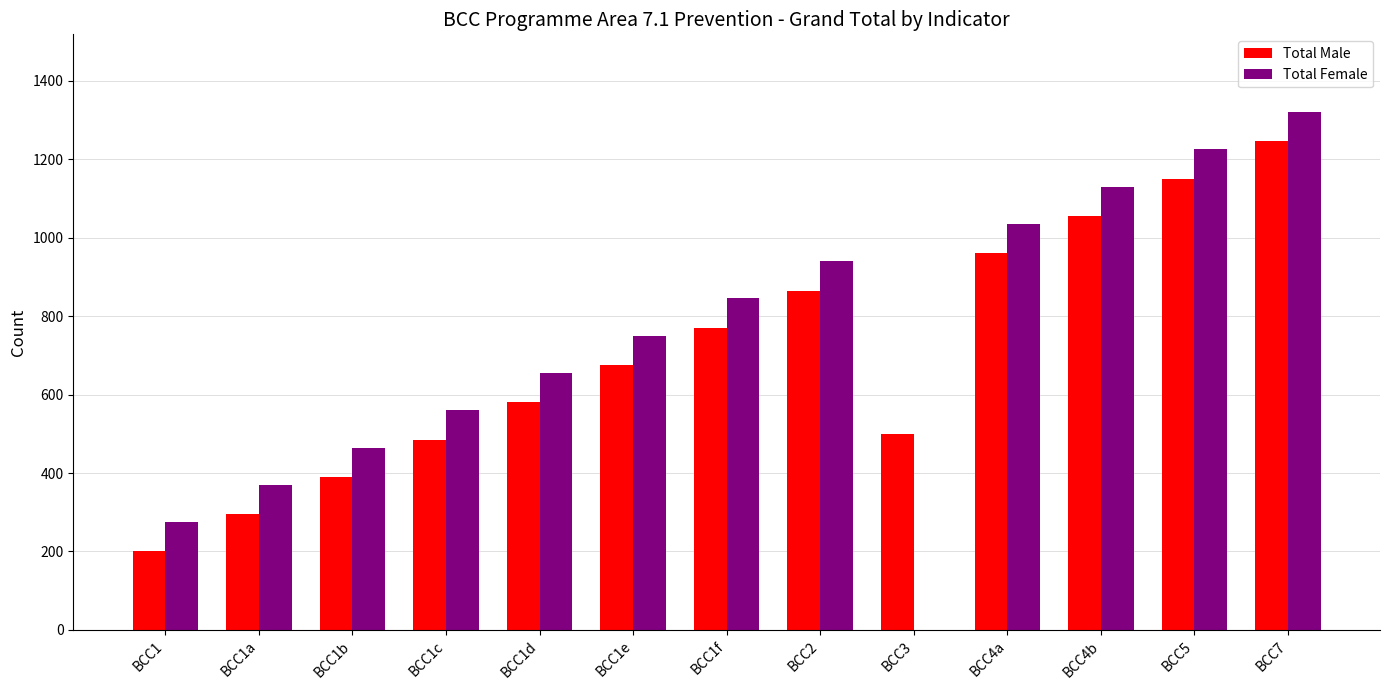

Is the value of Total Male at BCC4a greater than the value of Total Female at BCC7?

No